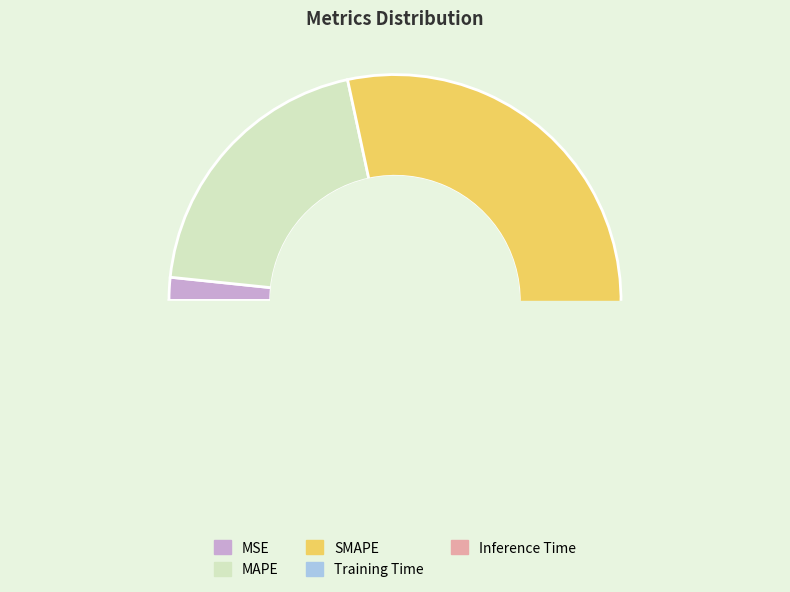

Which has a higher value, Training Time or SMAPE?

SMAPE